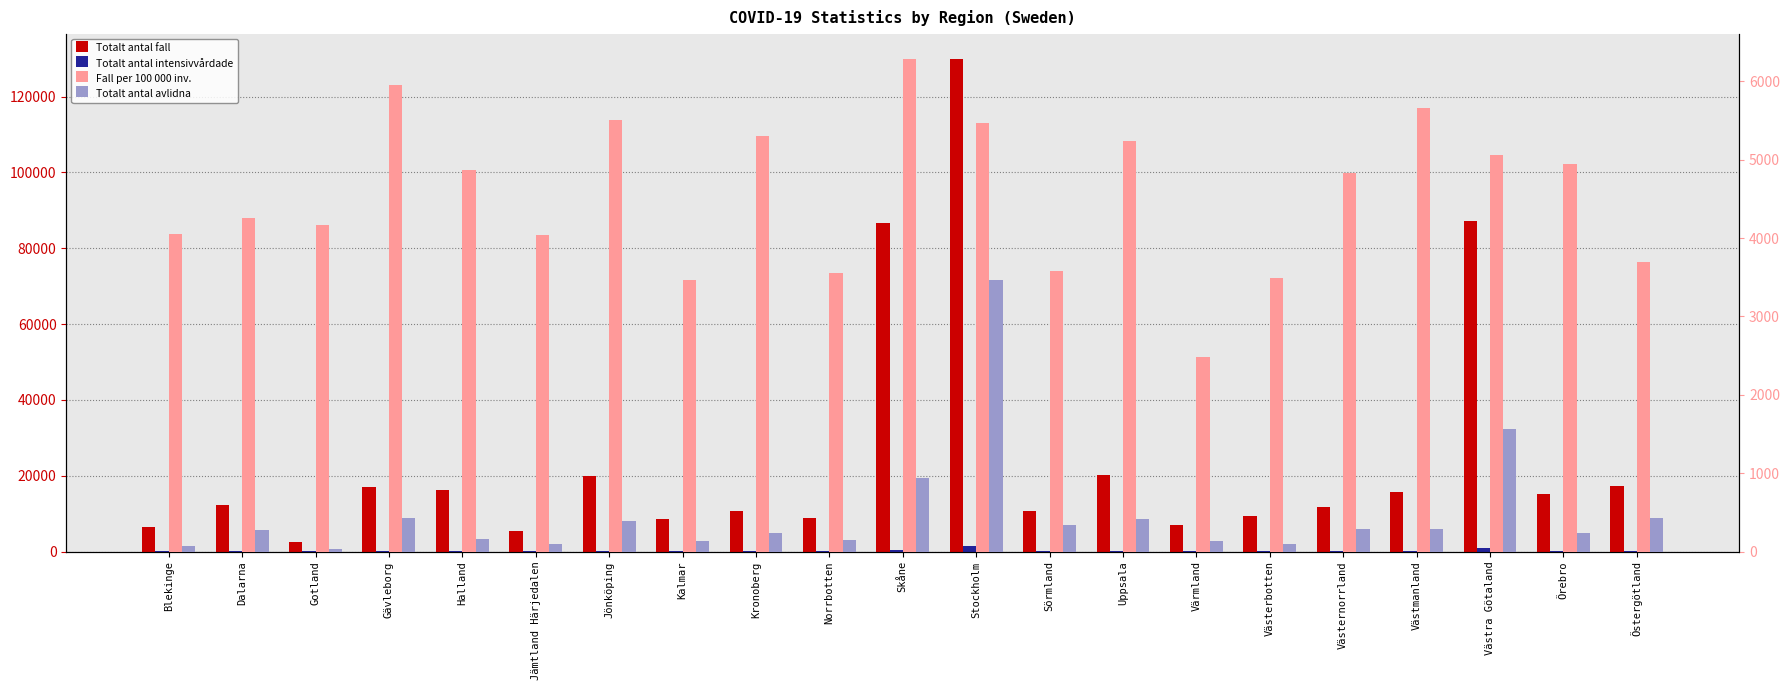

What is the value of the Fall per 100 000 inv. bar at the 20th from the left?

4945.8